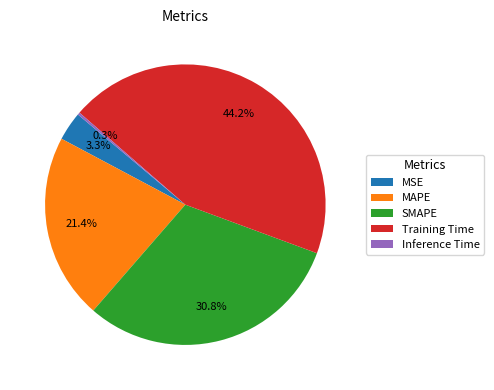

To the nearest percent, what portion does MSE represent?

3%